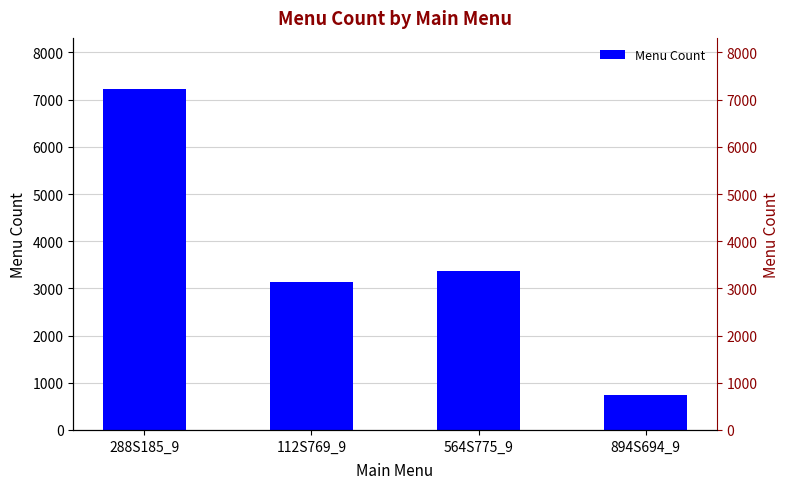

Read the value at 564S775_9, to the nearest 10.

3380